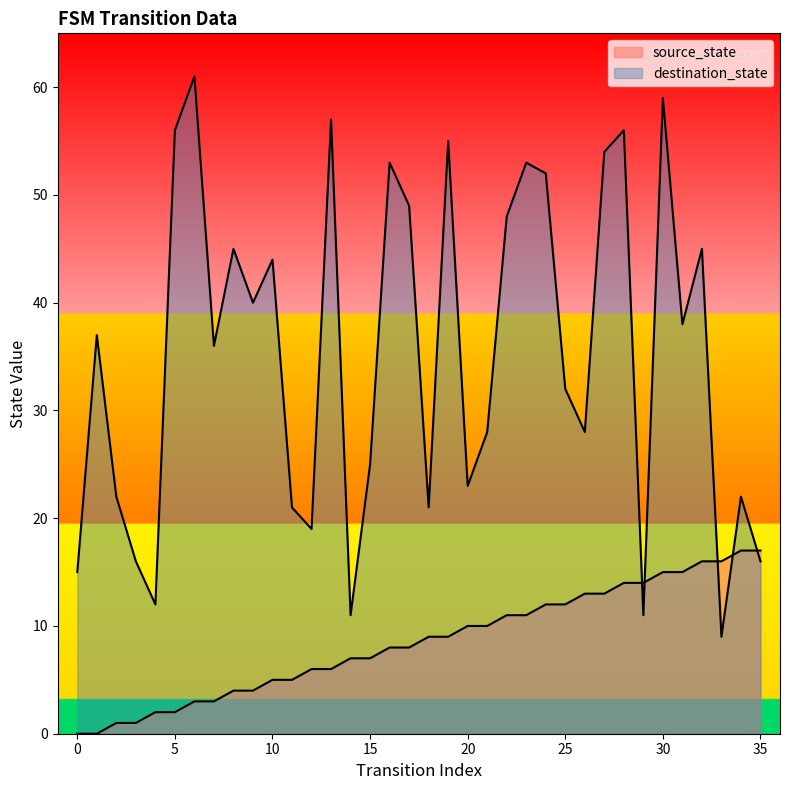

What value does the destination_state series have at 21?

28